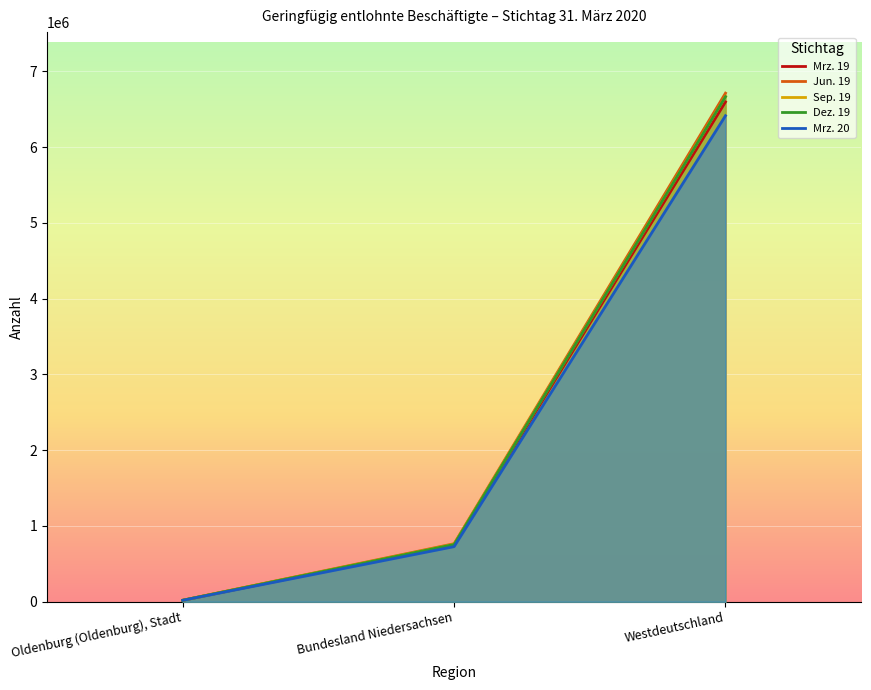

Between Oldenburg (Oldenburg), Stadt and Westdeutschland, which series saw the biggest shift?

Jun. 19